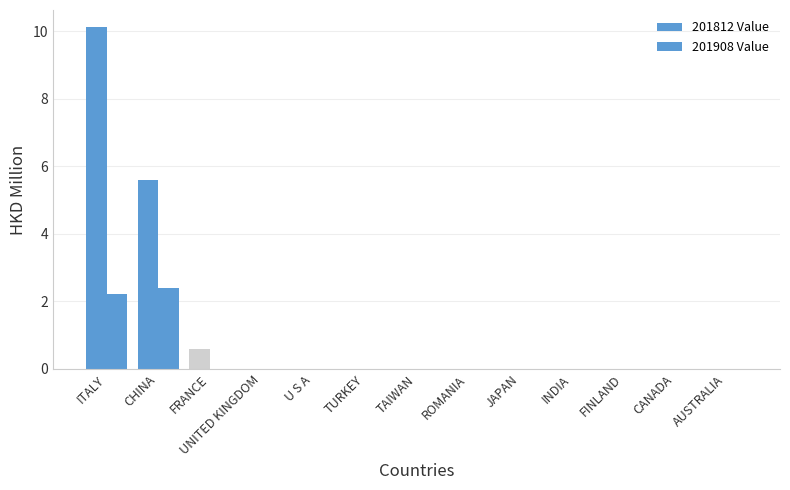

How many distinct data groups are displayed?

2